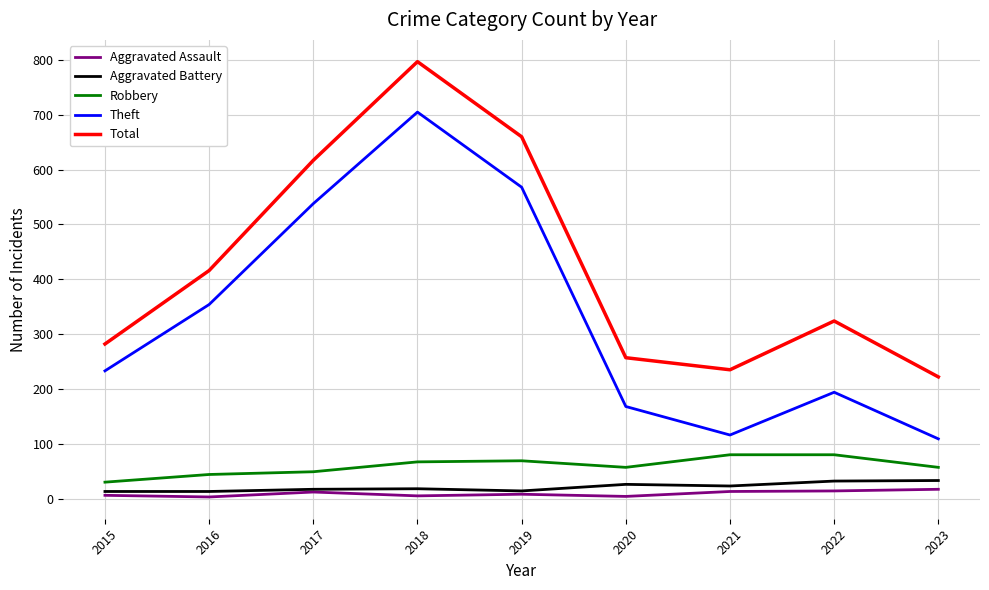

Which series changed the most between 2017 and 2022?

Theft